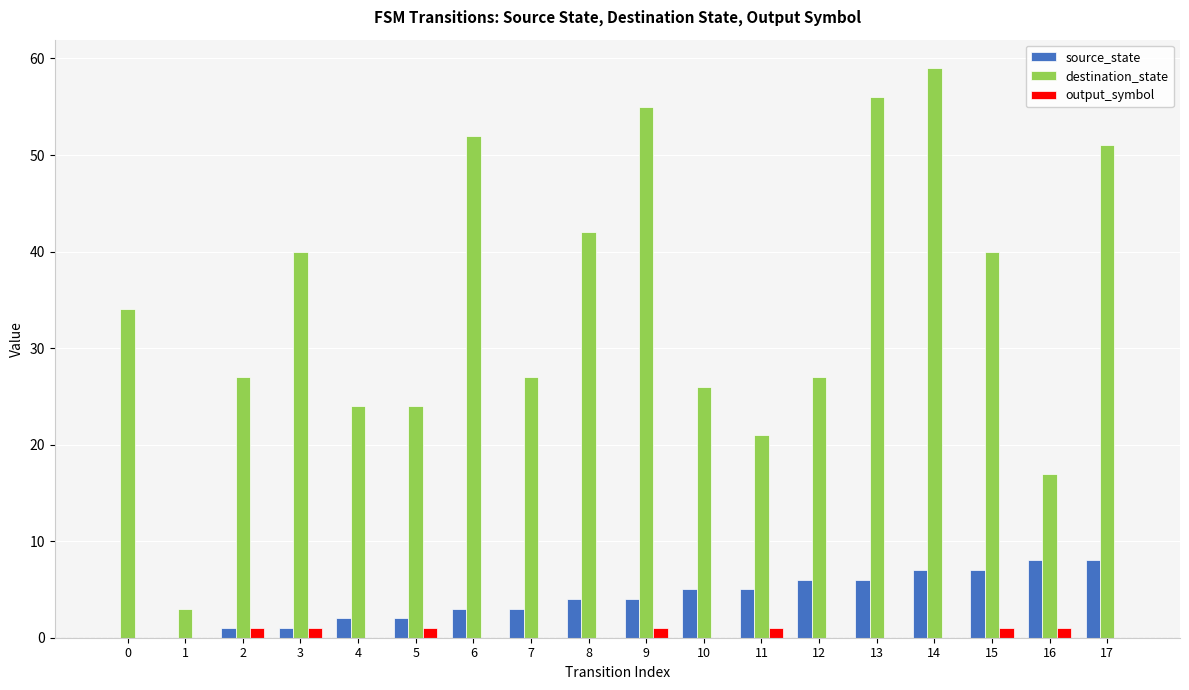

Which category has the highest value across all series?

14